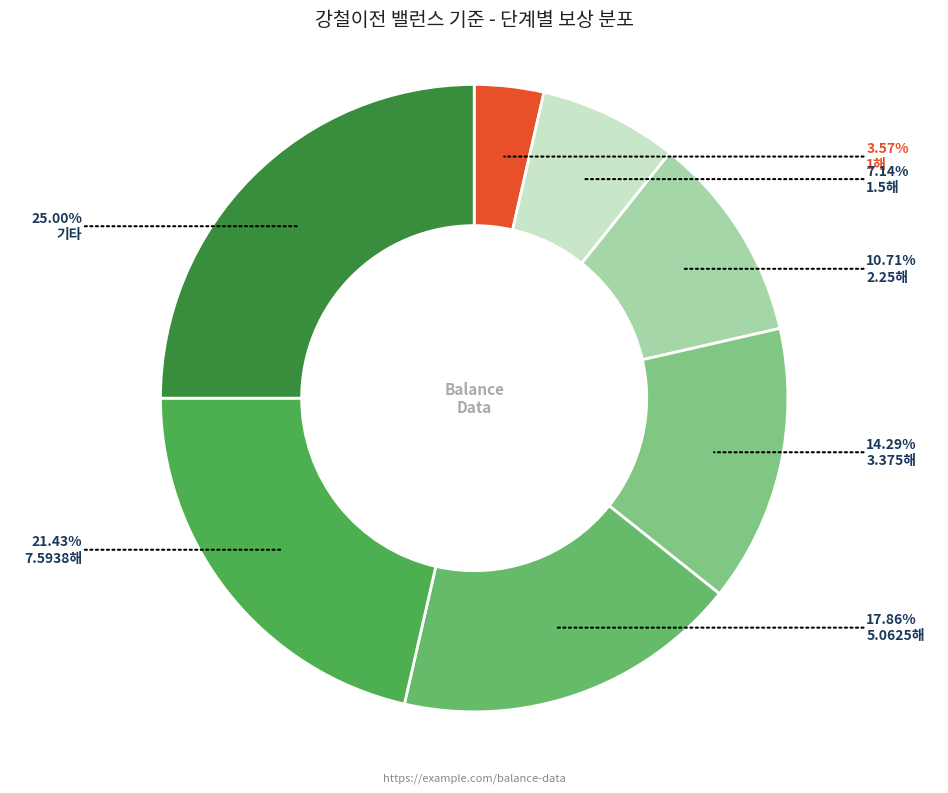

To the nearest percent, what is the difference between the largest and smallest slice percentages?

21%